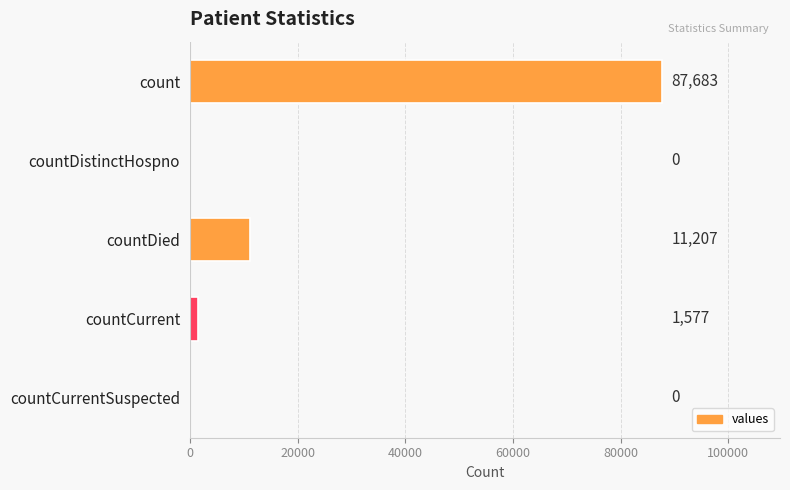

How many positive values are there?

3